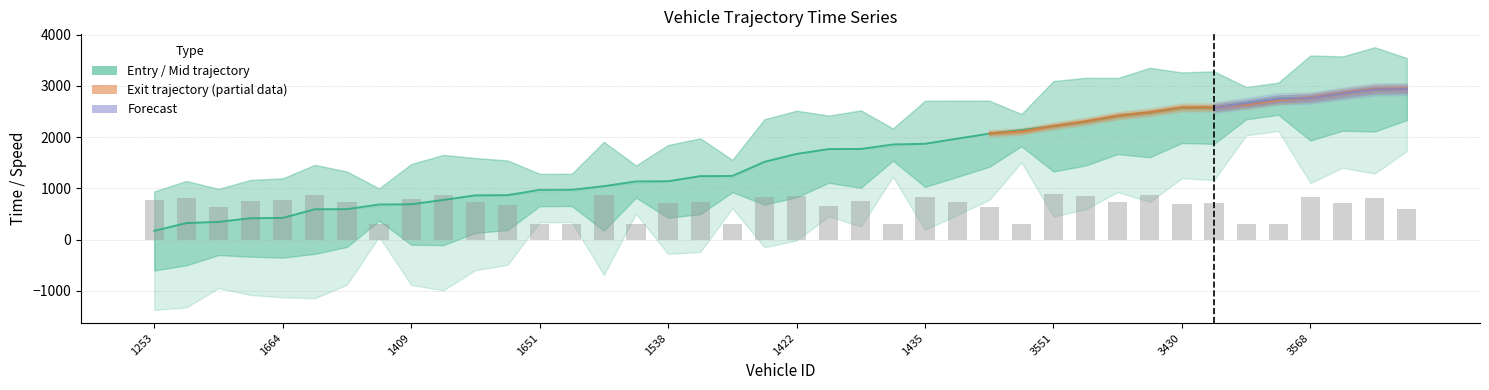

What position from the left is 3242?

36